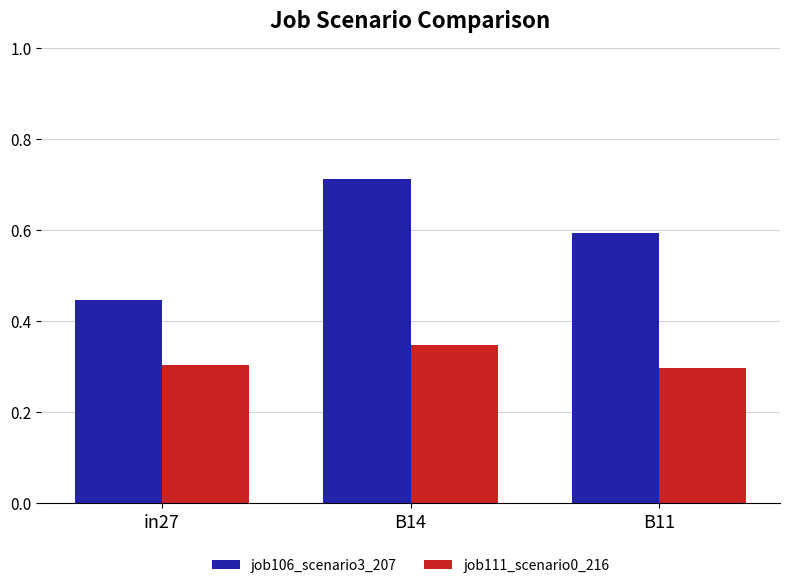

Is it true that job106_scenario3_207 equals 0.7 at in27?

False